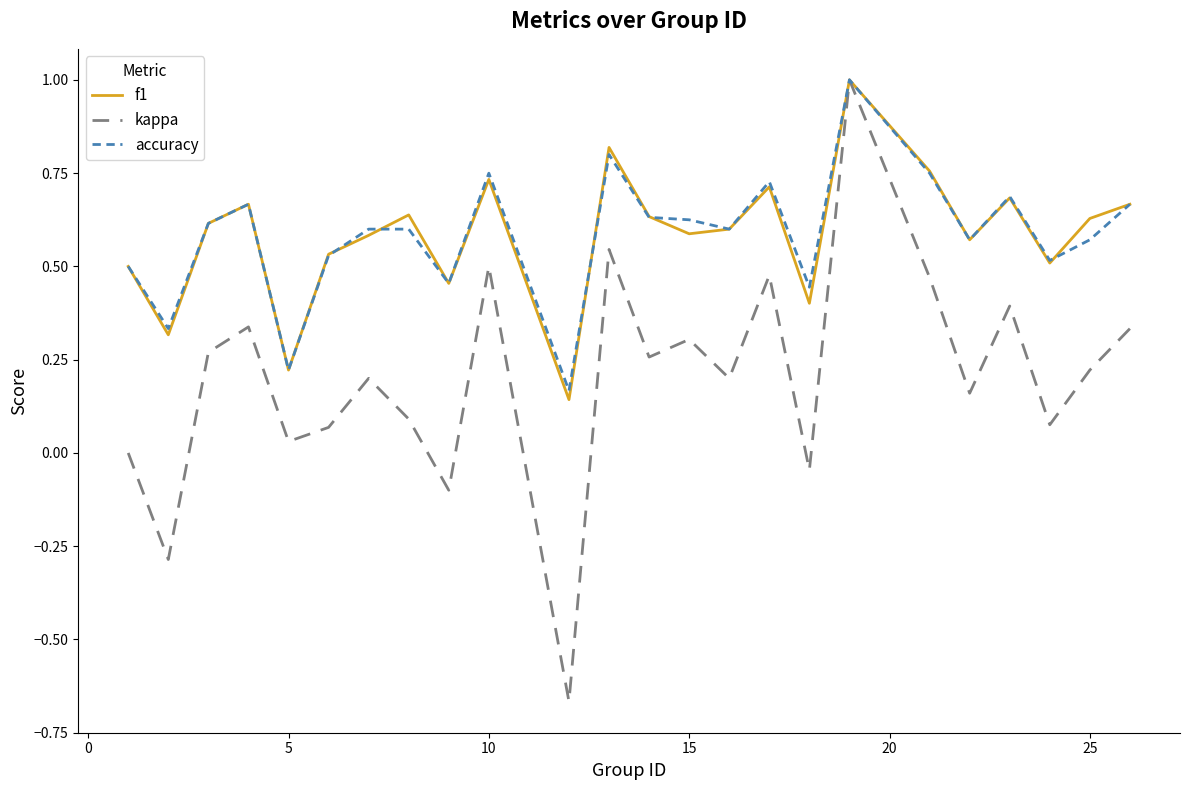

What is the maximum value for f1?

1.0